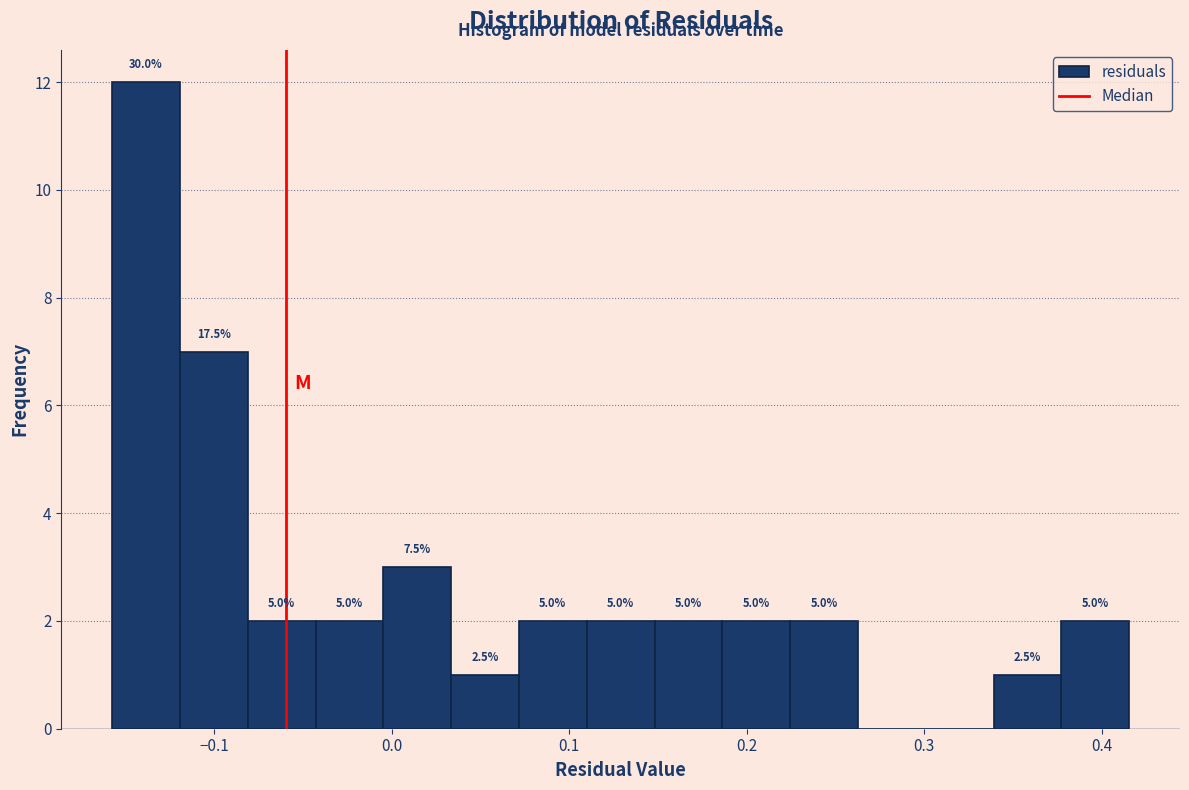

Around what value on the x-axis is the tallest bar? Give the approximate position of its centre, as read against the axis.

-0.14